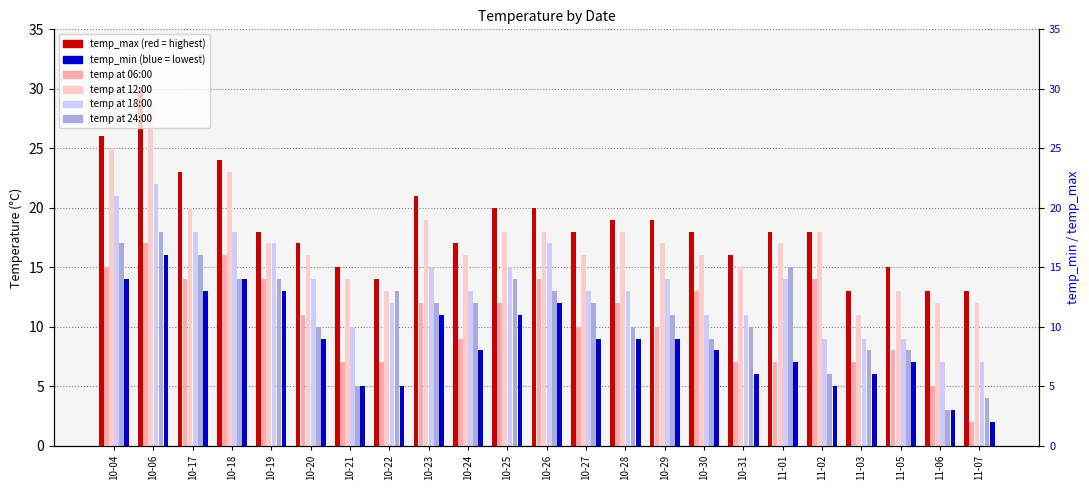

What is the label of the 1st bar from the right?

11-07